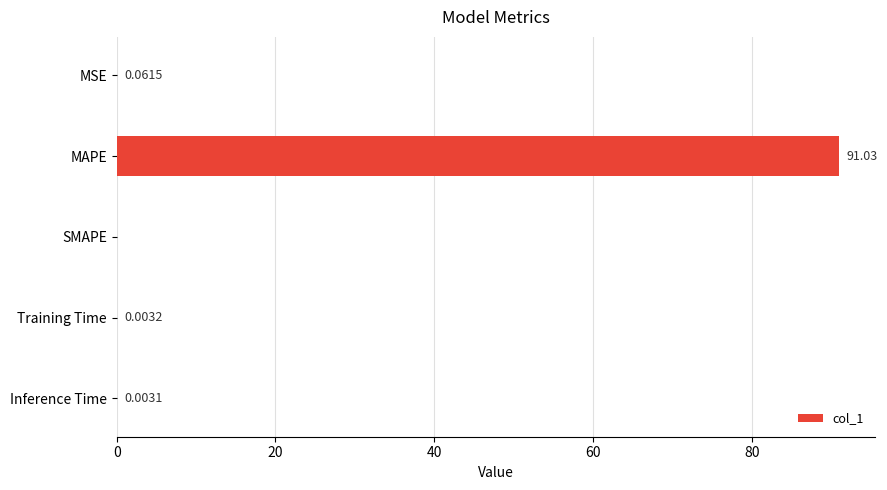

Which category has the highest value across all series?

MAPE